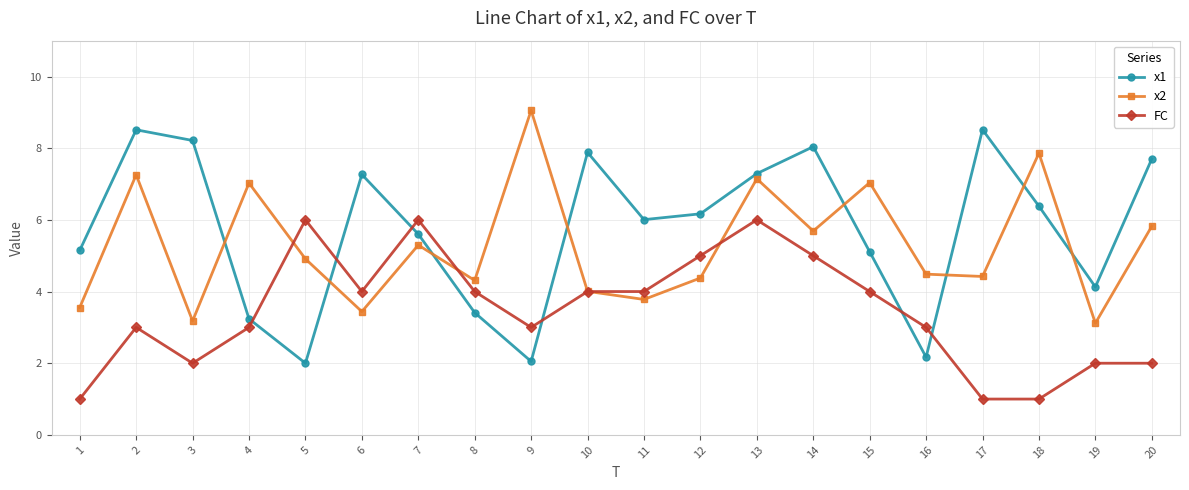

What is the difference between the x1 values at 2 and 18?

2.1